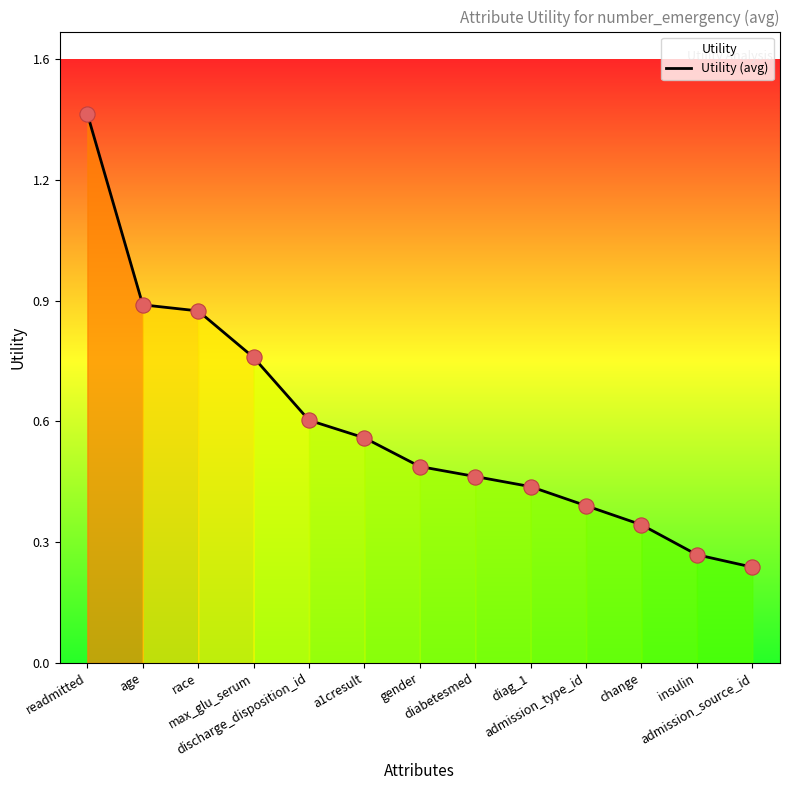

Which has a higher value, gender or admission_source_id?

gender